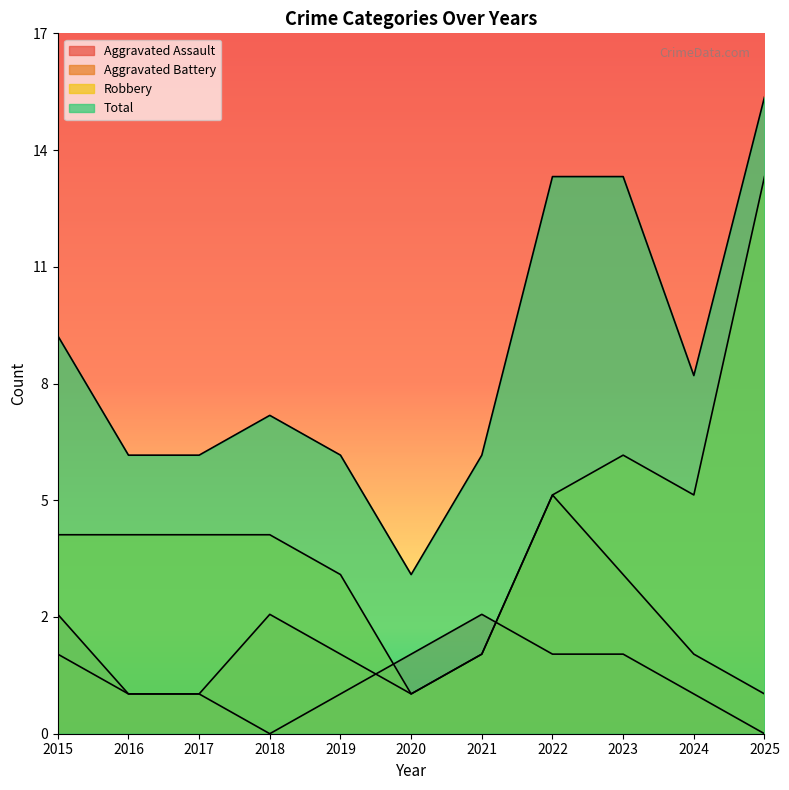

Which series has the largest total across all categories?

Total